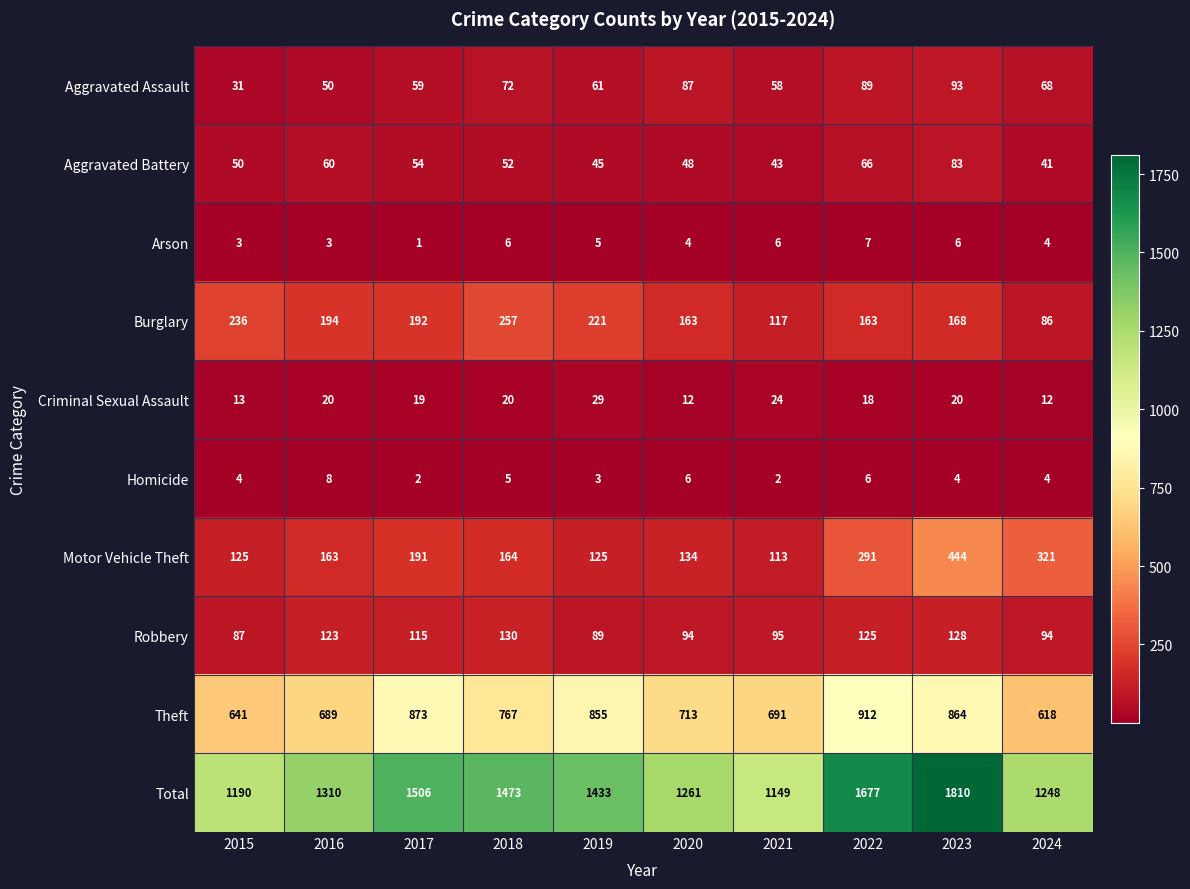

Where is Aggravated Assault nearest to the value 62?

2019